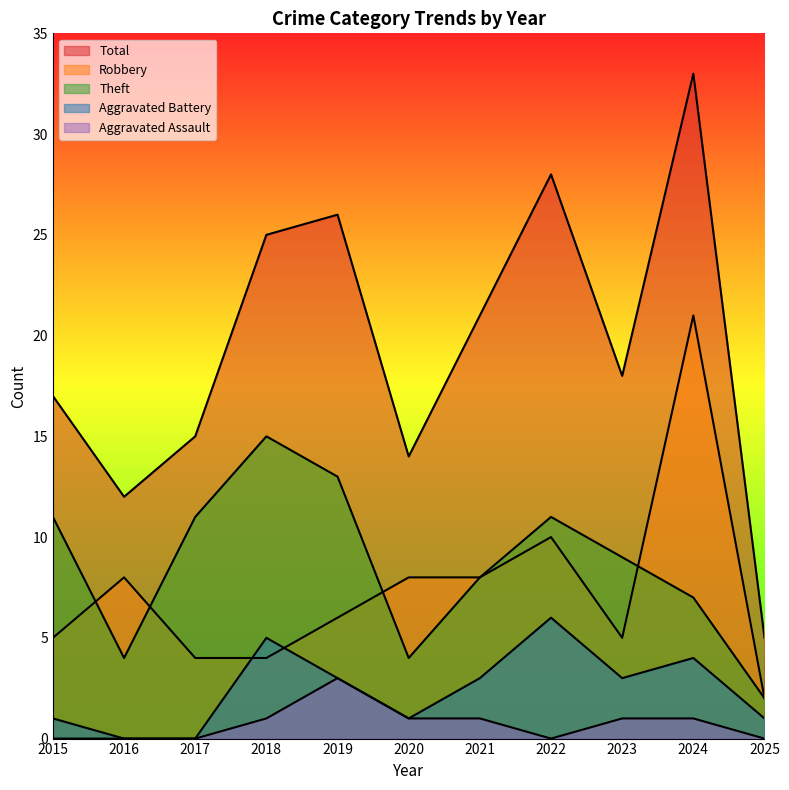

True or false: Total has a value of 8 at 2016.

False